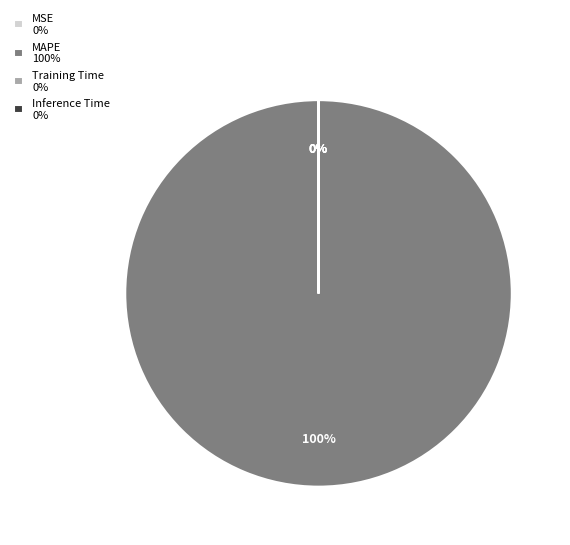

How much of the chart is everything except Inference Time?

100.0%